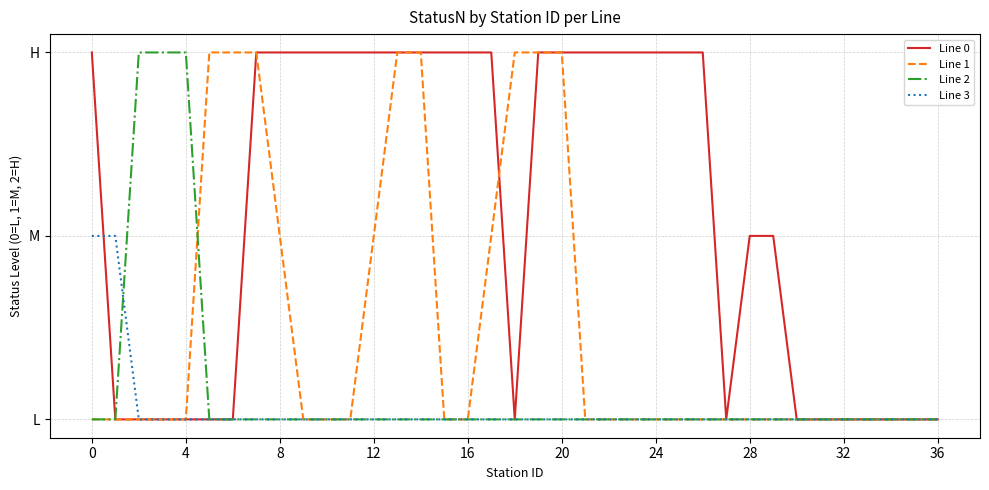

True or false: Line 1 and Line 3 cross at least once.

False